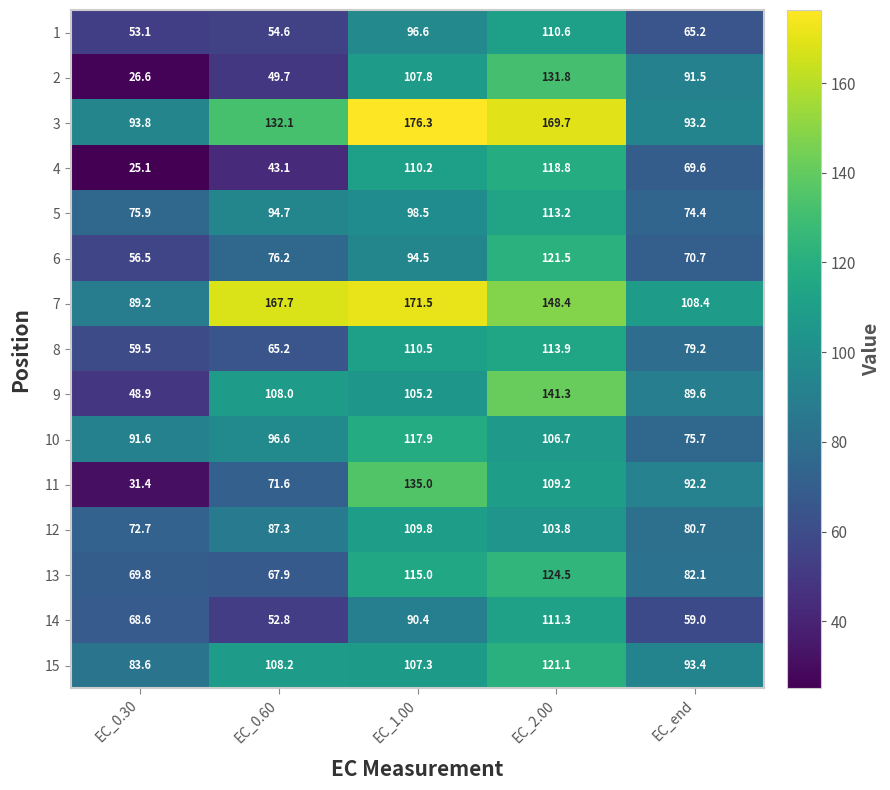

Is it true that 3 equals 93.8 at EC_0.30?

True